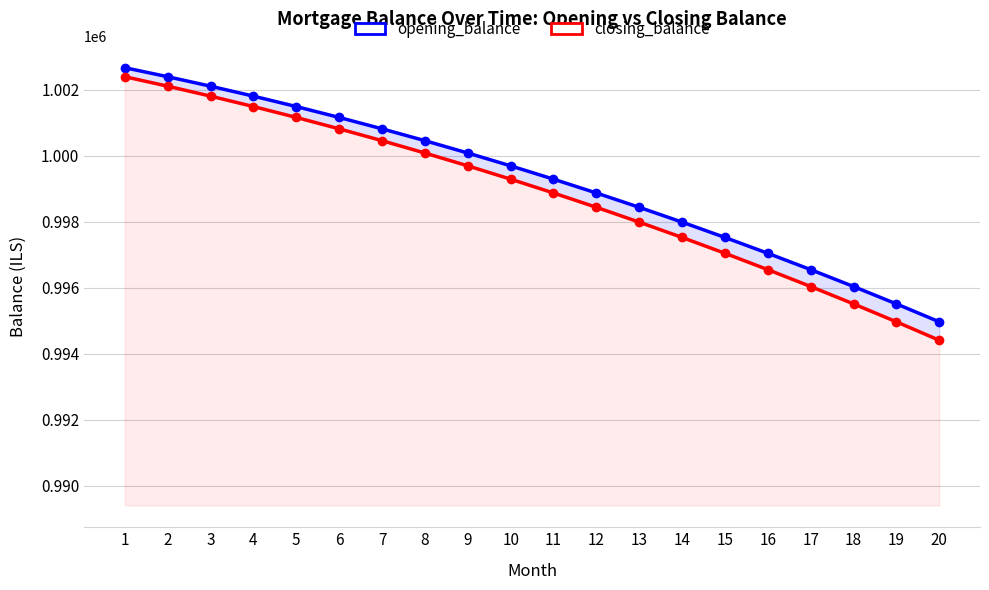

Between 19 and 20, which series saw the biggest shift?

closing_balance